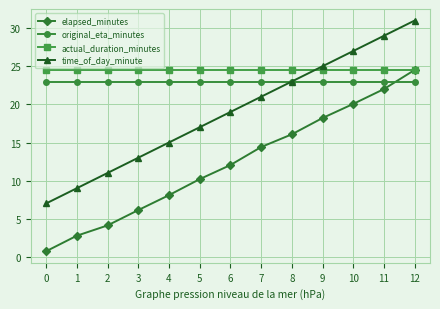

What is the value of the elapsed_minutes point at the 4th from the left?

6.1